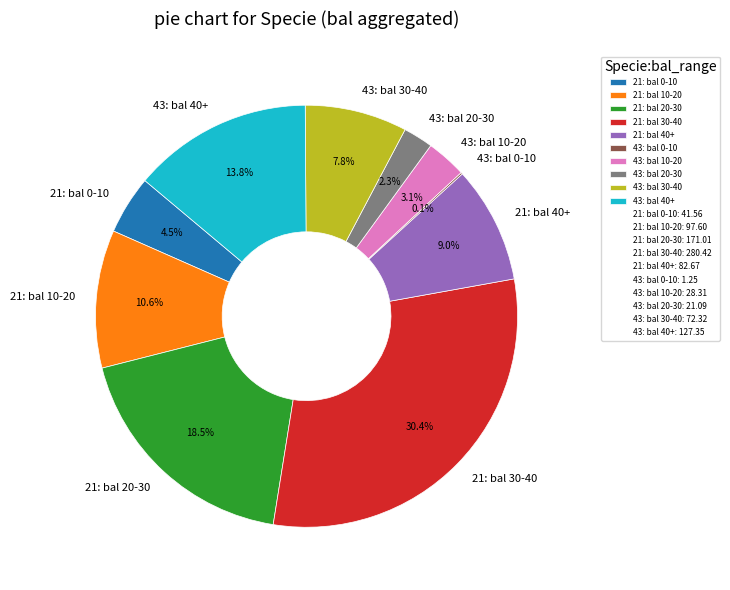

Do 21: bal 0-10 and 21: bal 20-30 together represent more than half of the pie?

No